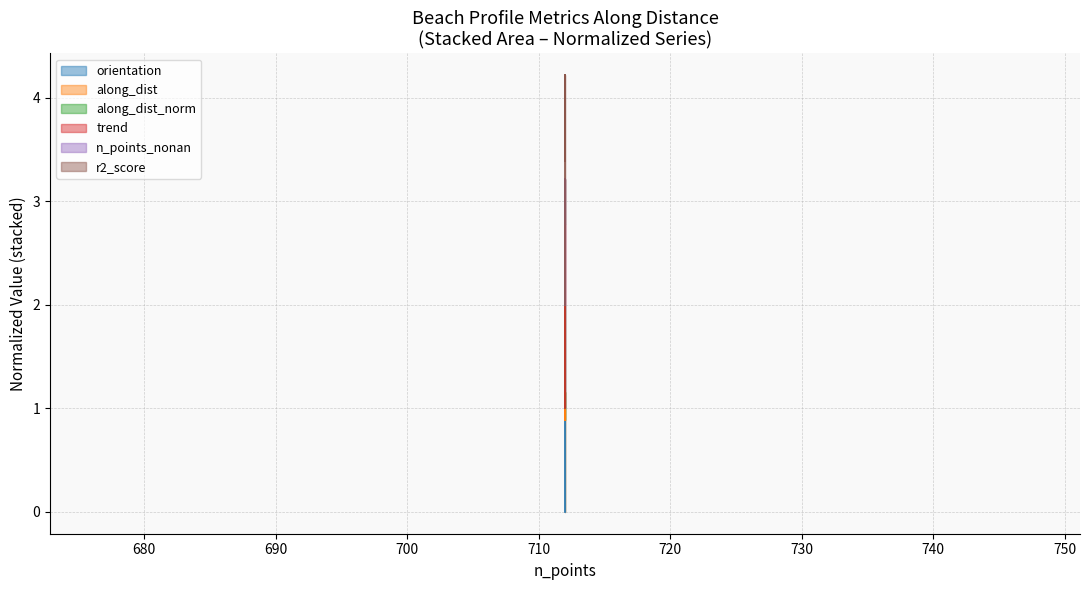

Reading left to right, extract all data points from this chart.

orientation: 712=1.0	712=0.9	712=0.5	712=0.1	712=0.0
along_dist: 712=1.0	712=1.6	712=2.0	712=2.6	712=2.8
r2_score: 712=2.0	712=2.4	712=2.5	712=4.2	712=3.4